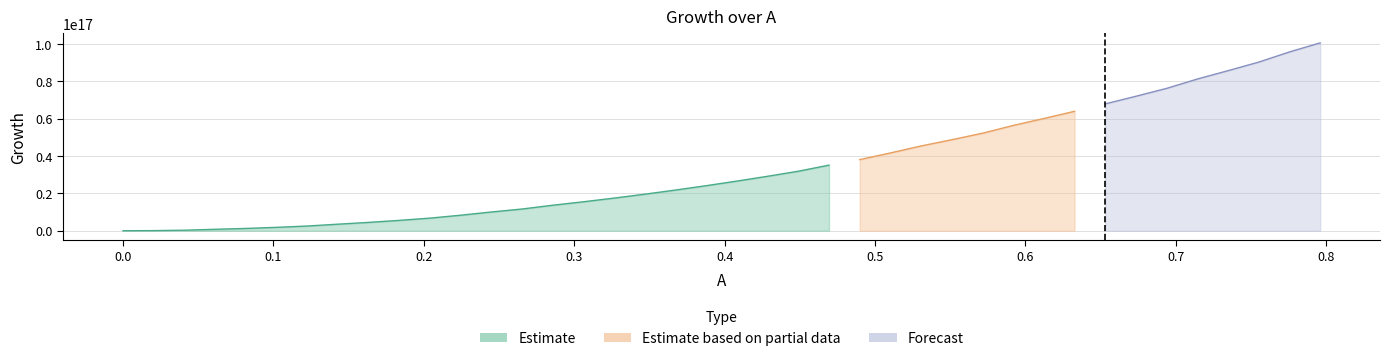

List the labels in order of value, largest first.

0.79591835, 0.7755102, 0.75510204, 0.7346939, 0.7142857, 0.6938775, 0.67346936, 0.6530612, 0.63265306, 0.6122449, 0.59183675, 0.57142854, 0.5510204, 0.53061223, 0.5102041, 0.48979592, 0.46938774, 0.4489796, 0.42857143, 0.40816325, 0.3877551, 0.36734694, 0.34693876, 0.3265306, 0.30612245, 0.28571427, 0.26530612, 0.24489796, 0.2244898, 0.20408162, 0.18367347, 0.1632653, 0.14285713, 0.12244898, 0.10204081, 0.08163265, 0.06122449, 0.040816326, 0.020408163, 0.0